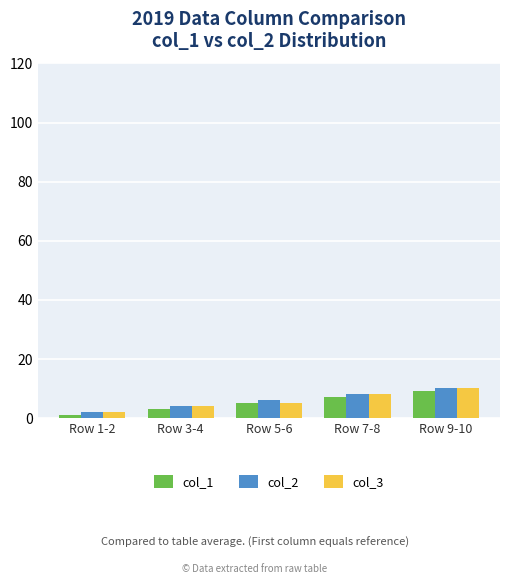

Where is col_3 nearest to the value 6?

Row 5-6